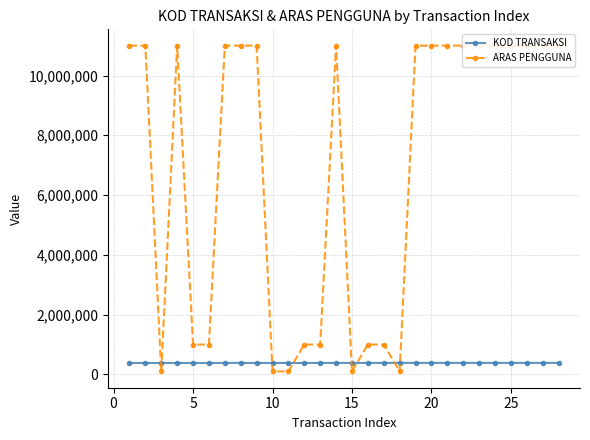

Rank the series by their maximum value, from highest to lowest.

ARAS PENGGUNA, KOD TRANSAKSI